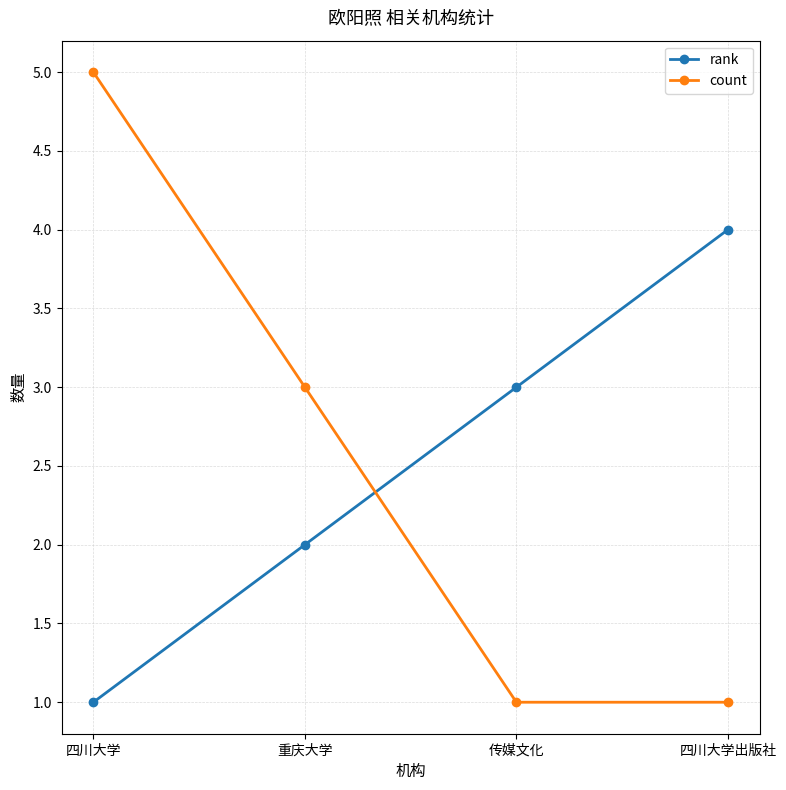

What are all the series names shown in the legend?

rank, count